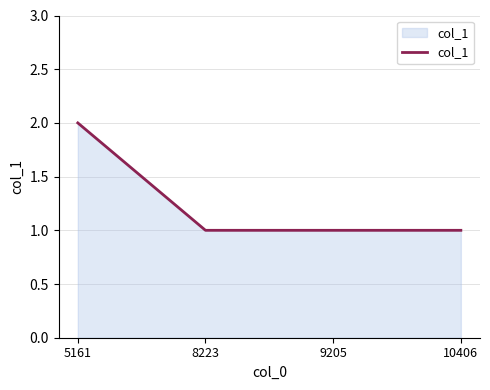

What is the approximate value at 5161?

2